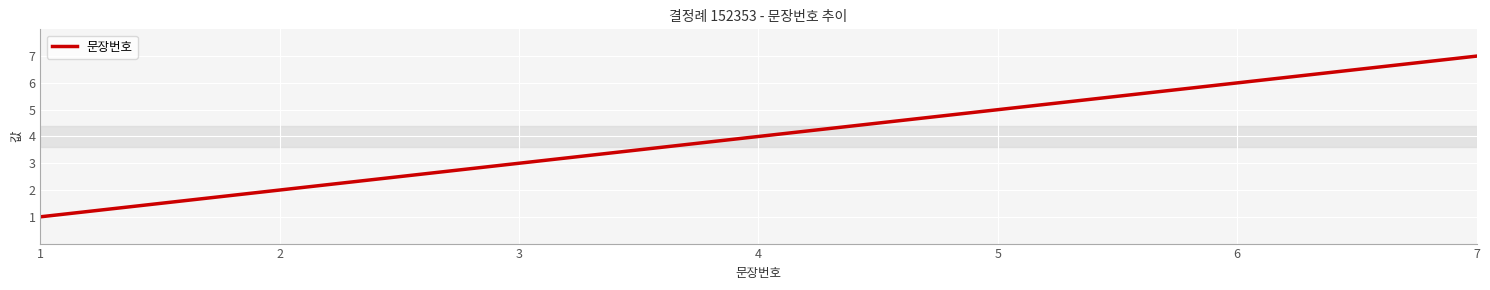

List the labels in order of value, largest first.

7, 6, 5, 4, 3, 2, 1